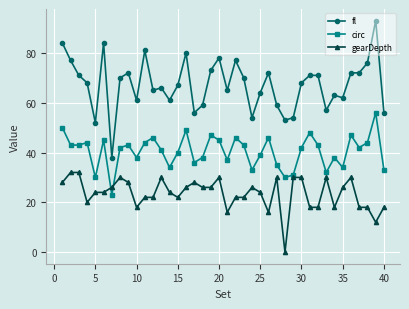

At how many categories does at least one series exceed 9?

40